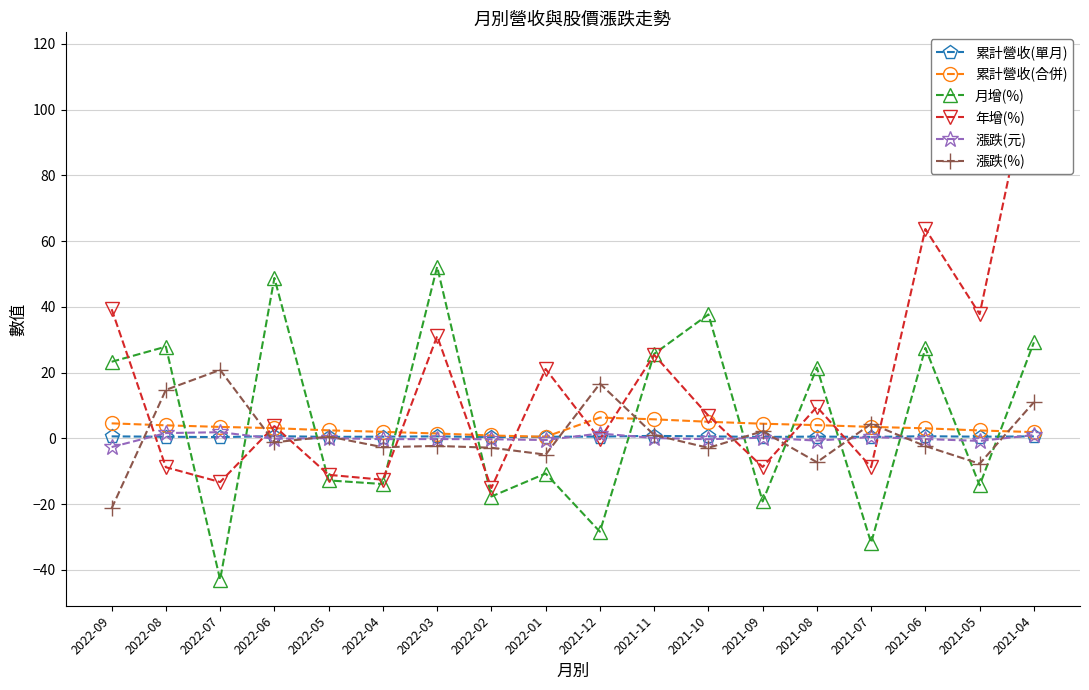

What is the difference between the 年增(%) values at 2021-09 and 2021-08?

18.3